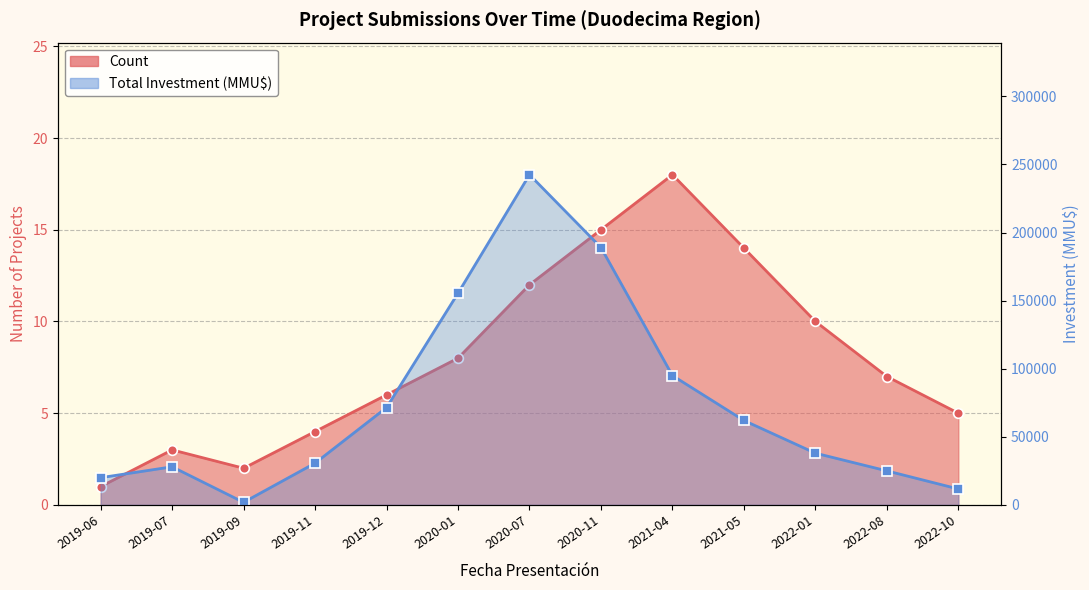

Between 2022-01 and 2019-06, which is larger?

2022-01